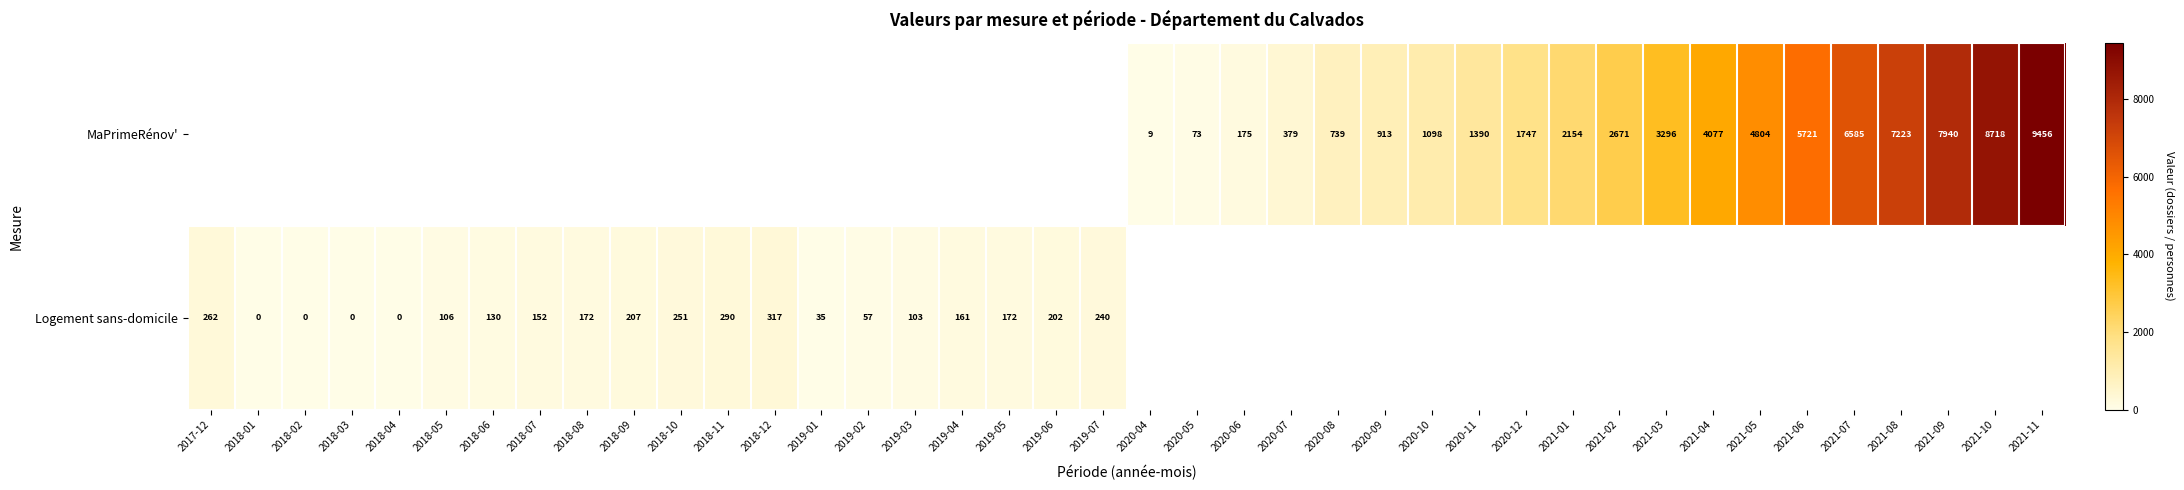

The Logement sans-domicile series shows 262 at 2017-12. True or false?

True